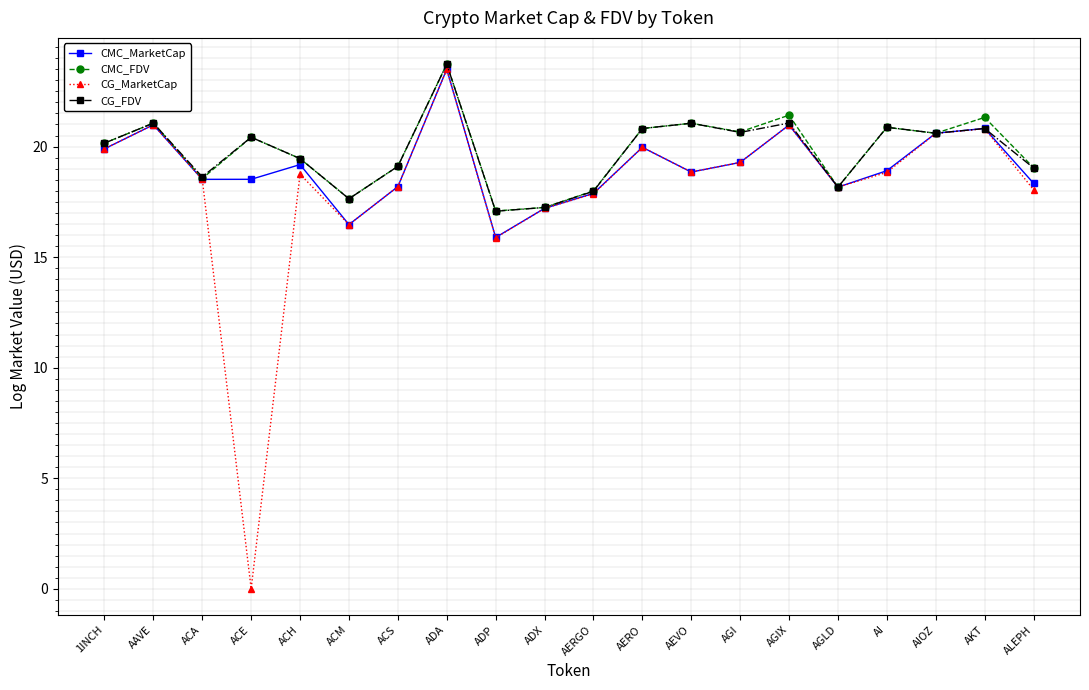

How many lines are shown in the chart?

4